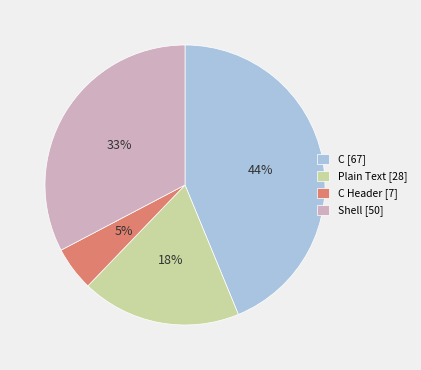

Do Plain Text [28] and C [67] together represent more than half of the pie?

Yes